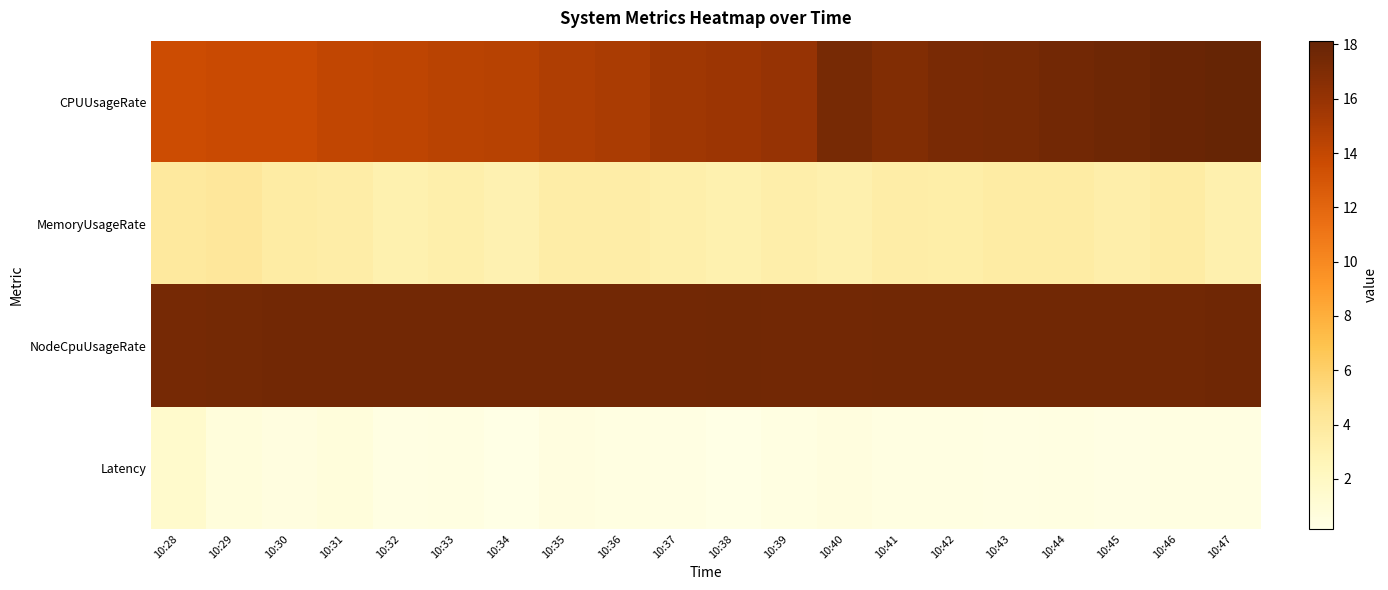

Rank the series at 10:28 from lowest to highest value.

Latency, MemoryUsageRate, CPUUsageRate, NodeCpuUsageRate